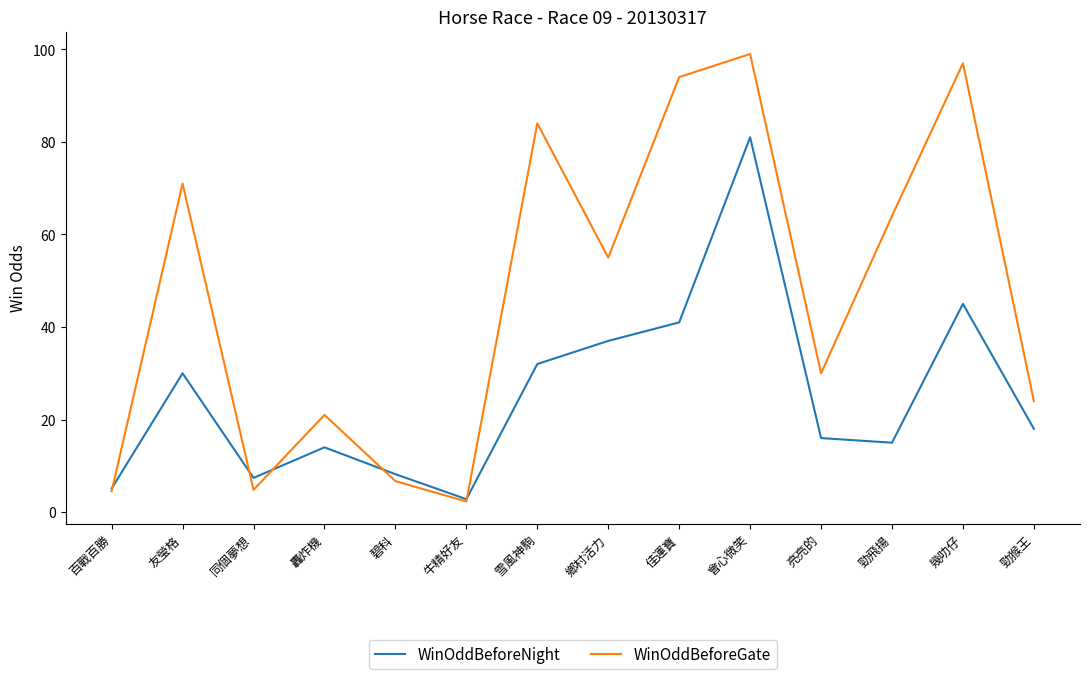

What is the sum of all WinOddBeforeGate values?

657.3